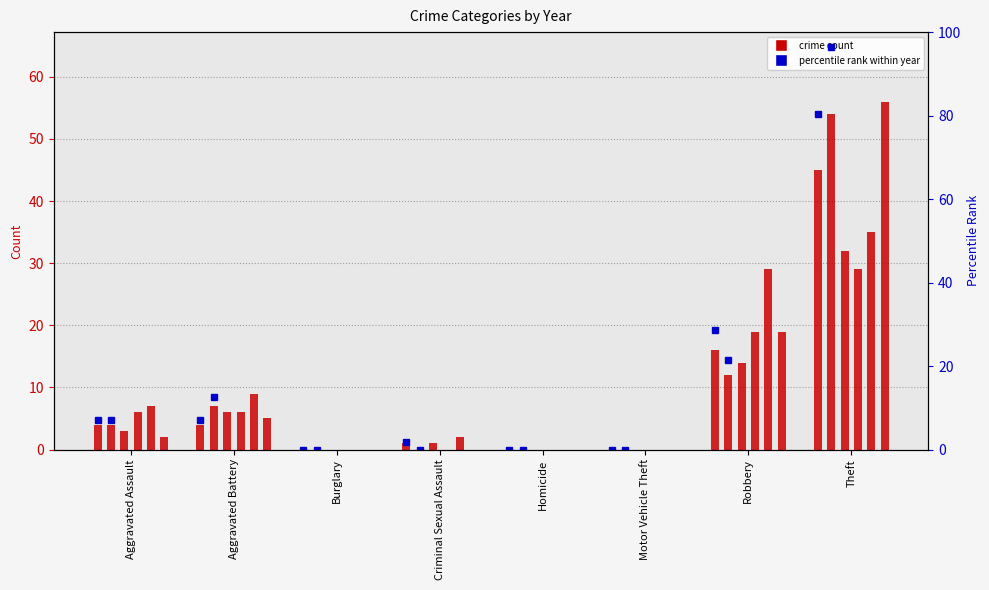

At which category does the chart reach its peak across all series?

Theft